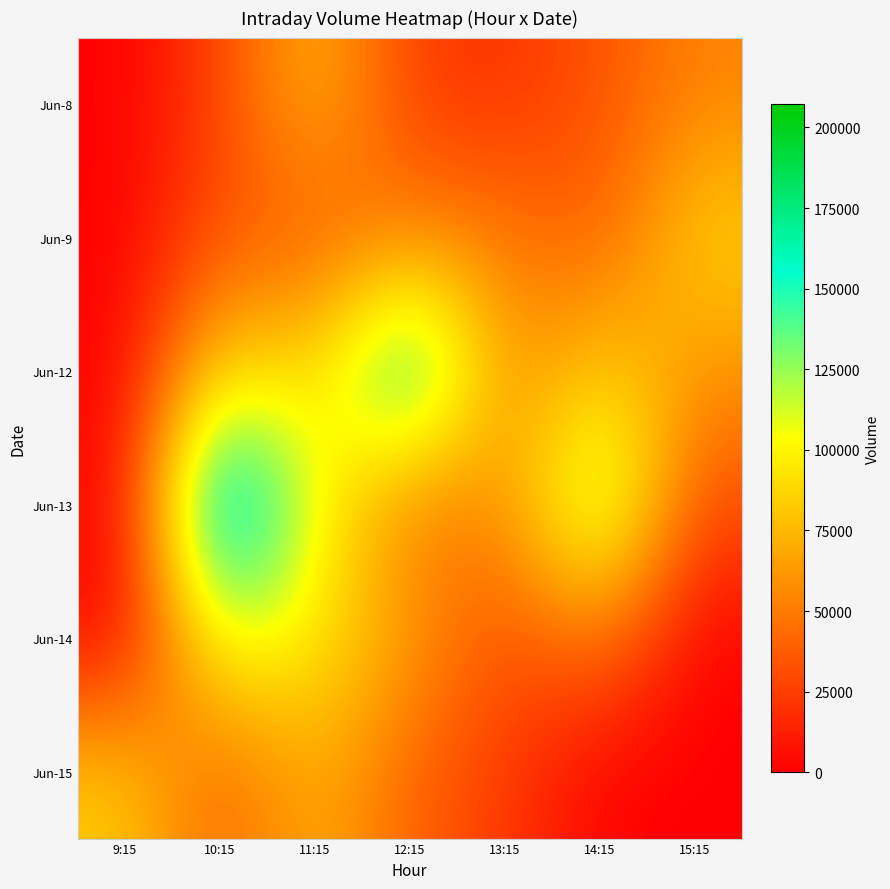

What is the greatest value displayed?

207304